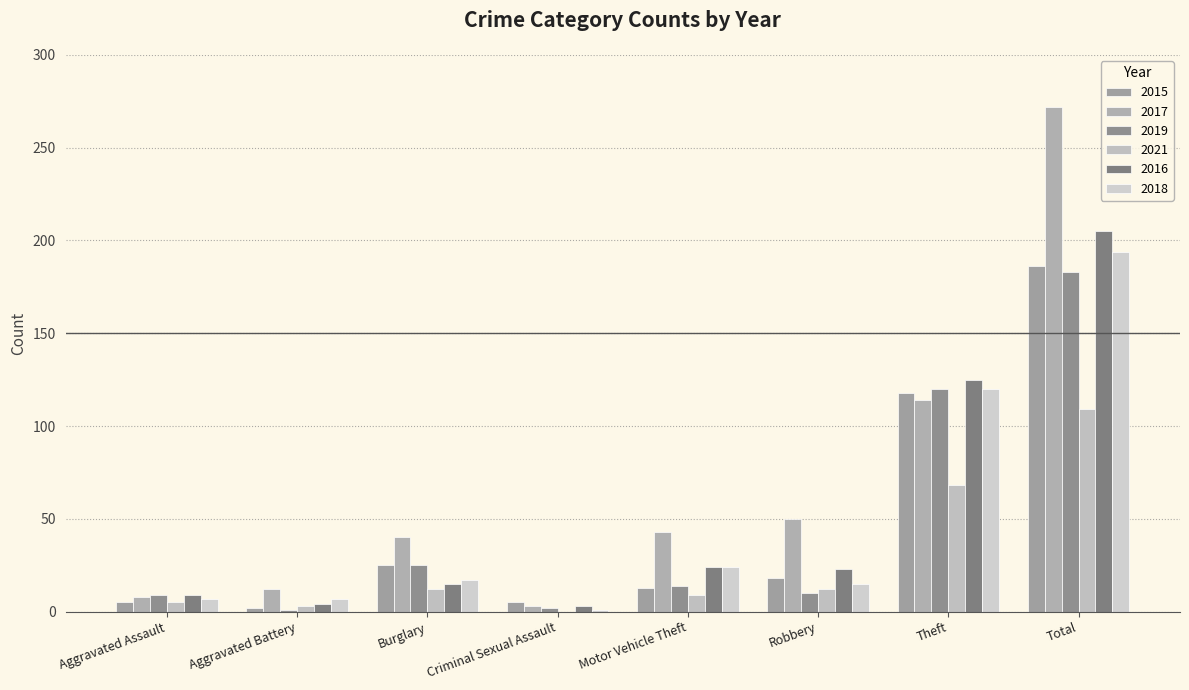

What is the approximate value of 2019 at Robbery, to the nearest 5?

10